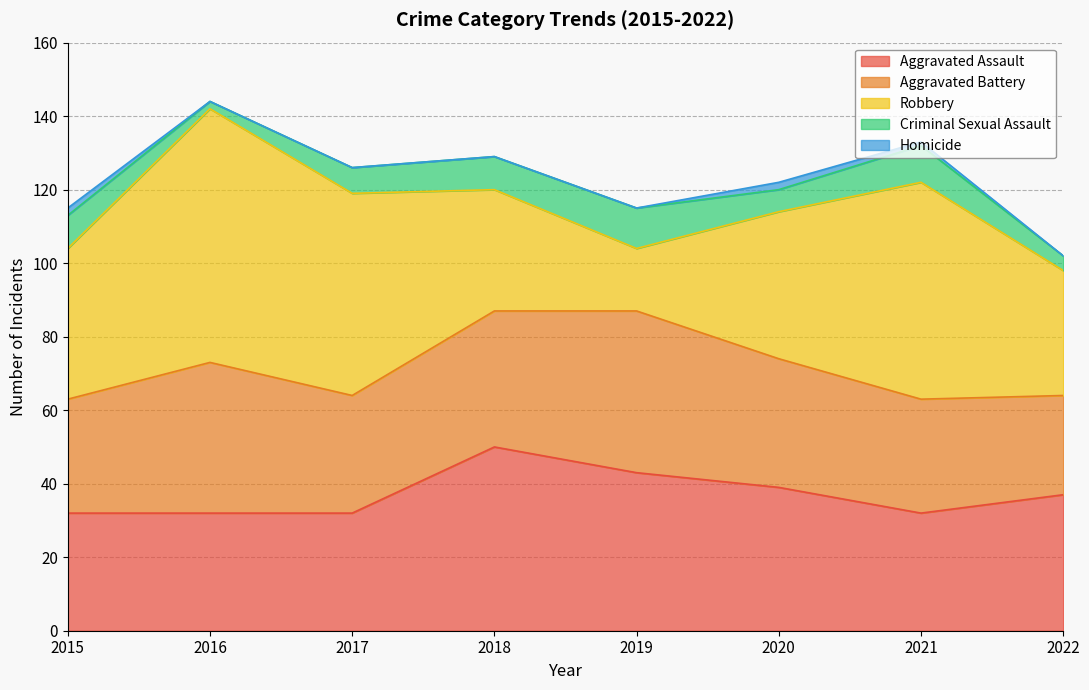

What is the maximum value for Homicide?

2